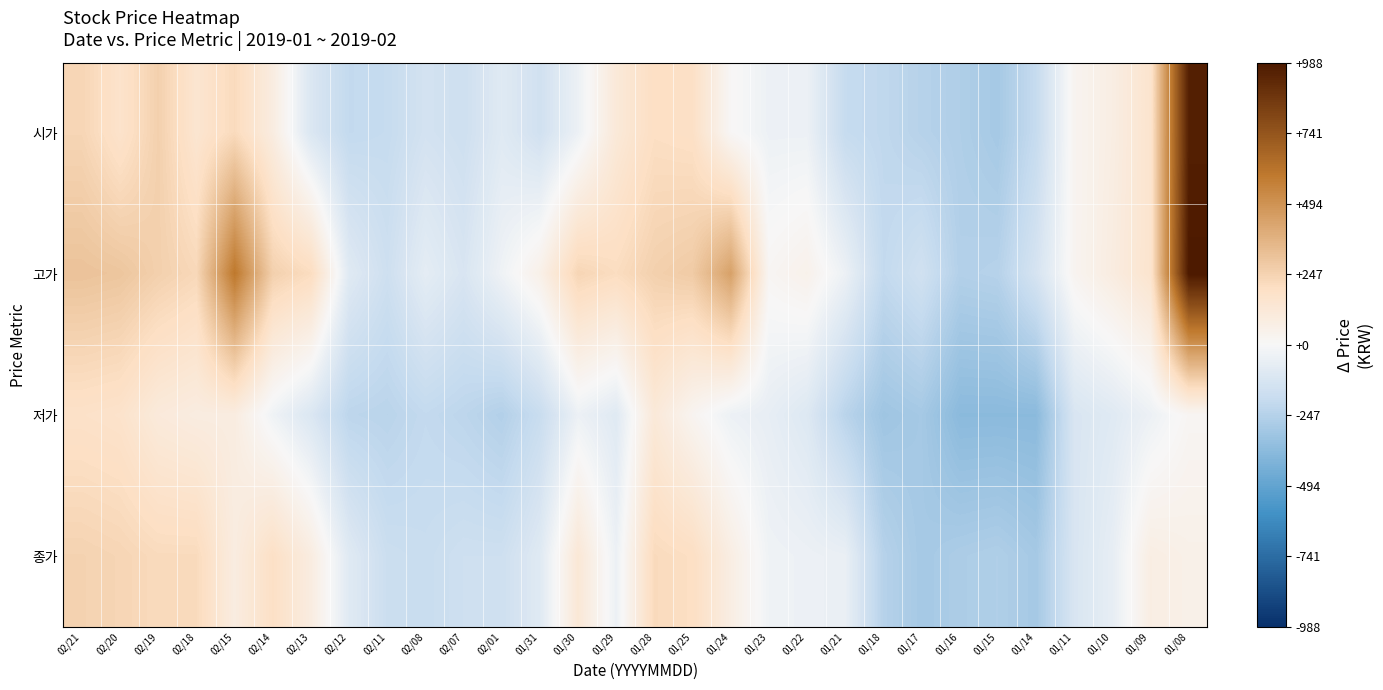

What is the spread (max minus min) of values at 02/11?

70